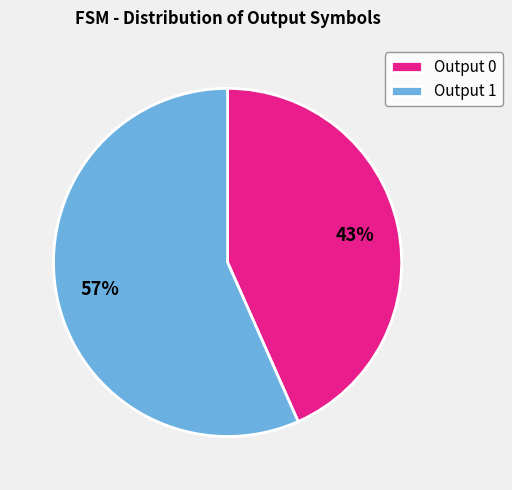

Which slice is the smallest?

Output 0